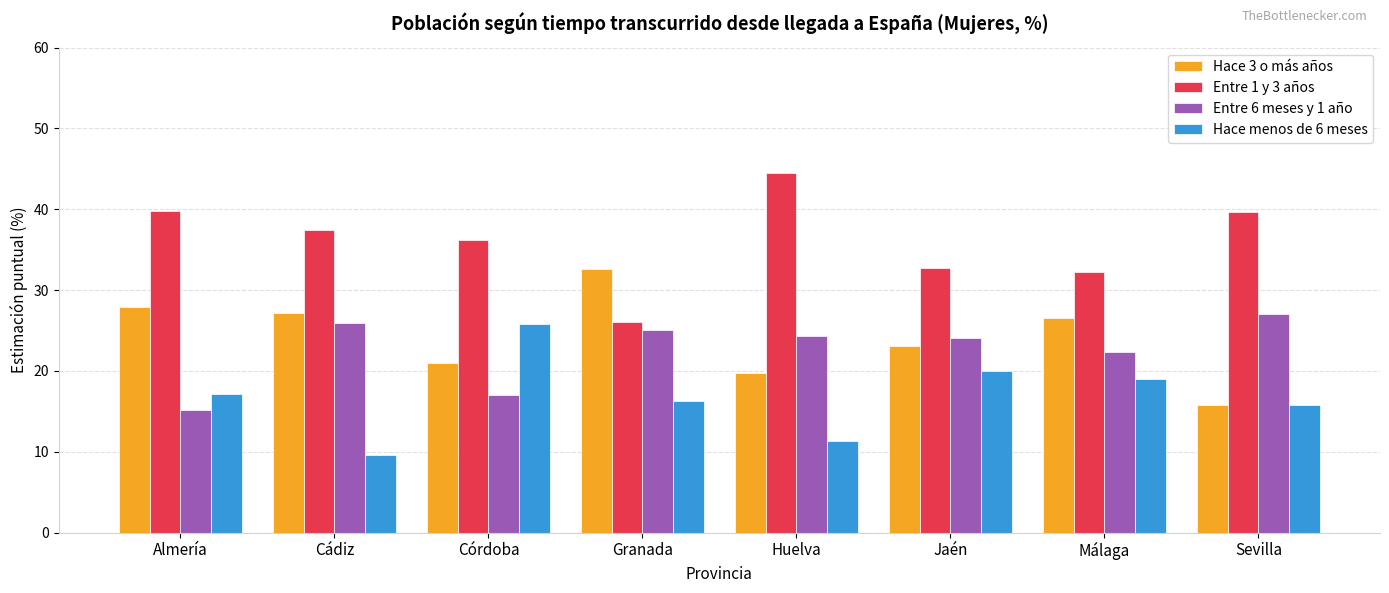

The value of Hace menos de 6 meses at Granada is 10.3. True or false?

False